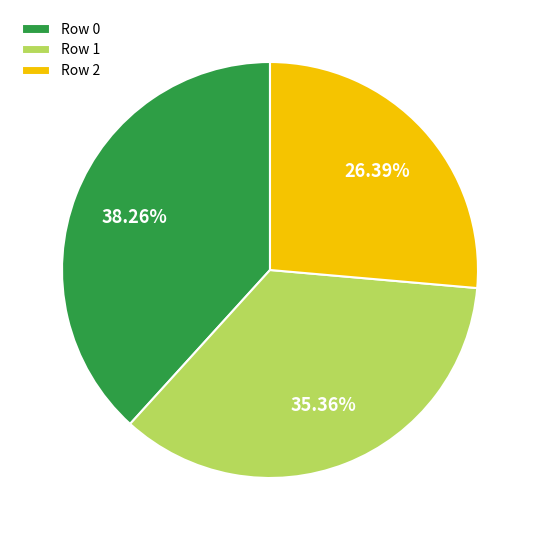

Do Row 0 and Row 2 together represent more than half of the pie?

Yes